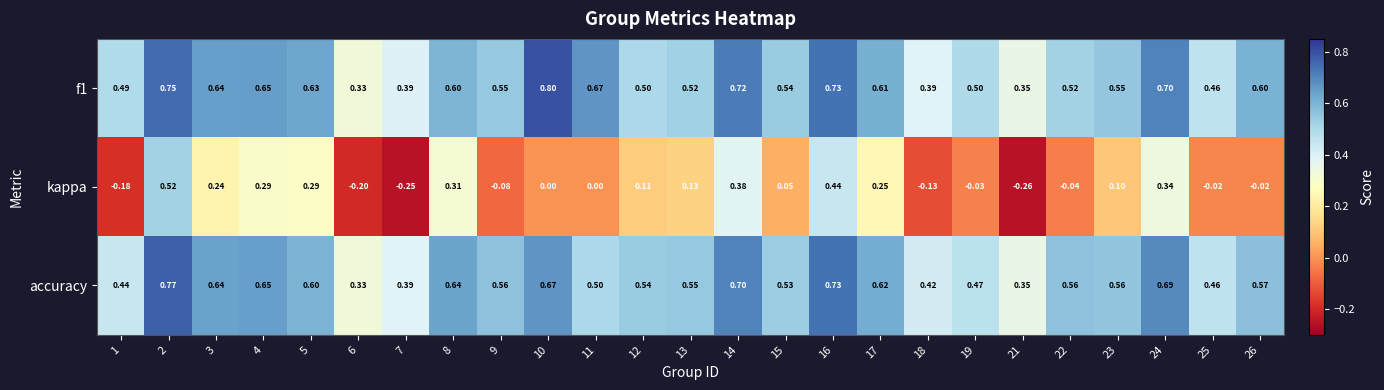

Between 15 and 23, which series saw the biggest shift?

kappa